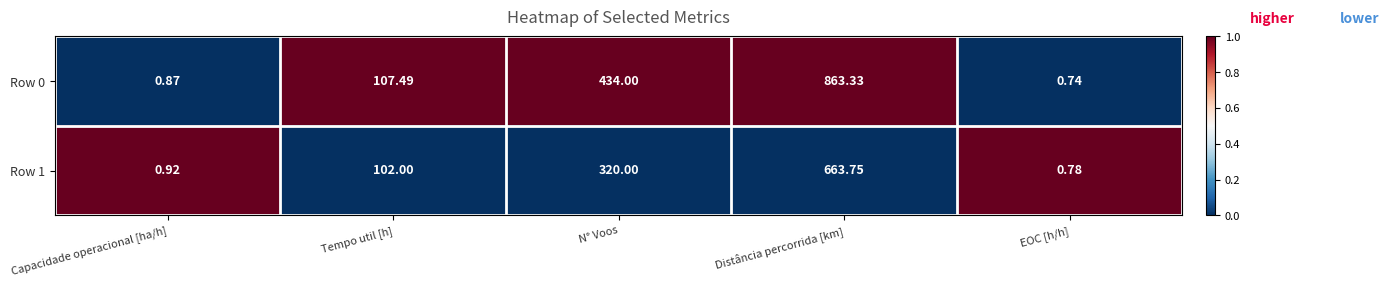

What is the total value across all series at Distância percorrida [km]?

1527.1